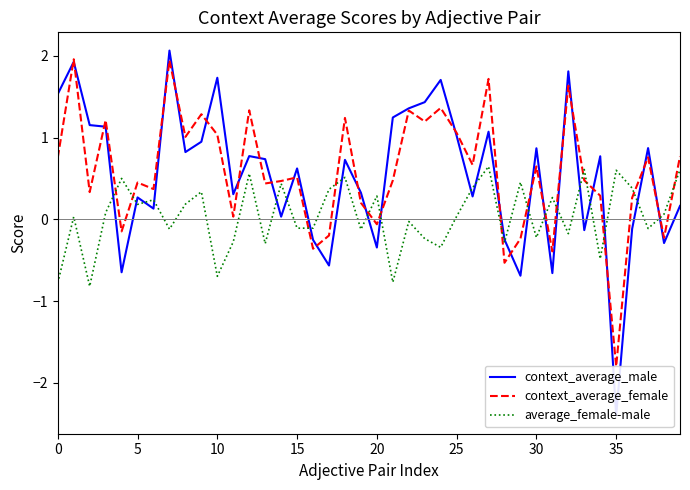

How many values in context_average_male are below zero?

11